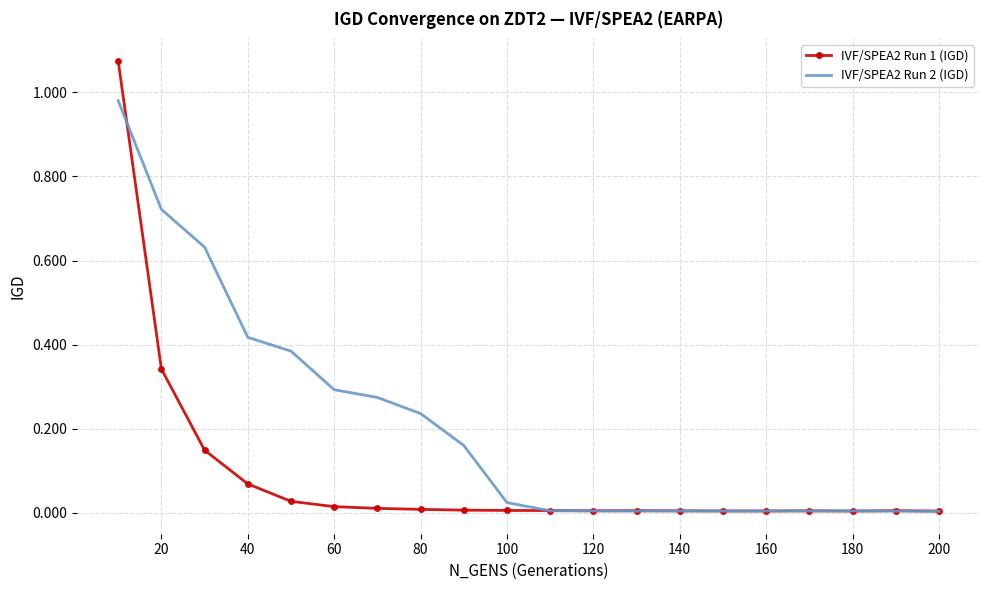

Which series has the largest range (max minus min)?

IVF/SPEA2 Run 1 (IGD)